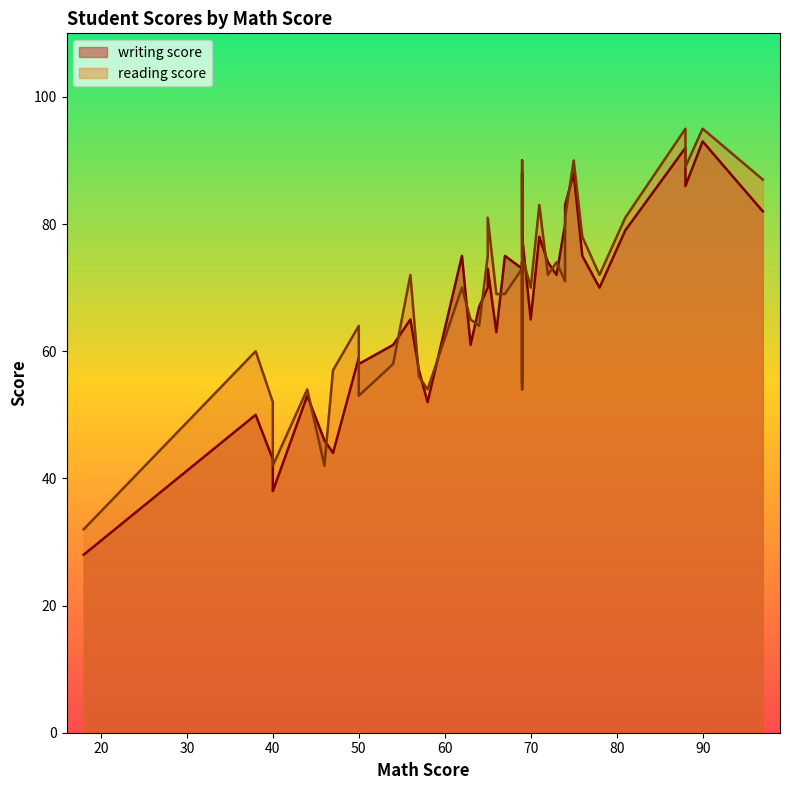

True or false: reading score and writing score intersect in this chart.

True